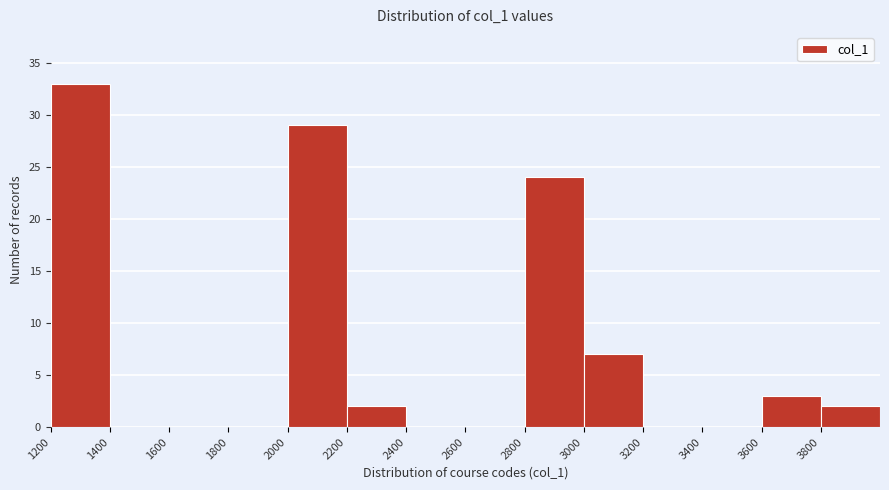

Reading left to right, transcribe this chart: for each bar, give the range it covers on the x-axis and its height. The values are not printed on the chart, so give them approximately, as read against the axis.

1200 to 1400: 33
1400 to 1600: 0
1600 to 1800: 0
1800 to 2000: 0
2000 to 2200: 29
2200 to 2400: 2
2400 to 2600: 0
2600 to 2800: 0
2800 to 3000: 24
3000 to 3200: 7
3200 to 3400: 0
3400 to 3600: 0
3600 to 3800: 3
3800 to 4000: 2